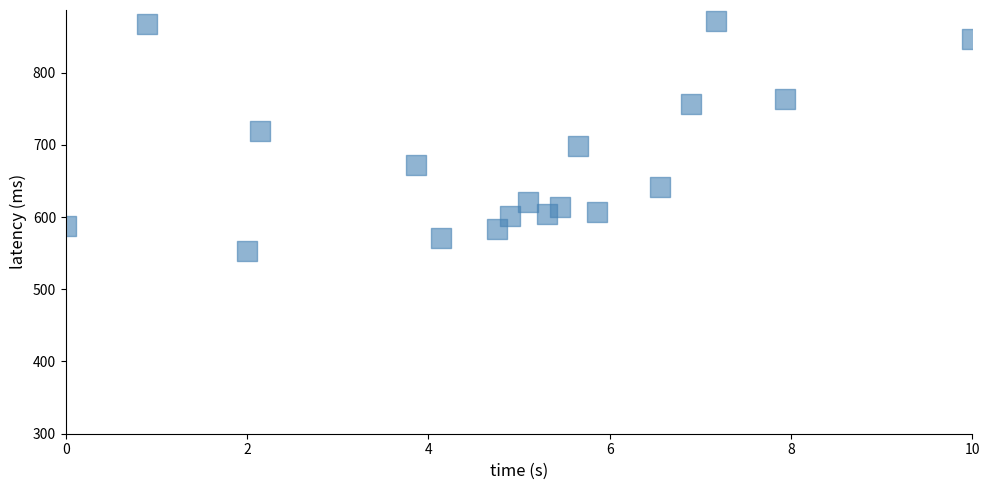

What Y value in the scatter plot is closest to 712?

718.9